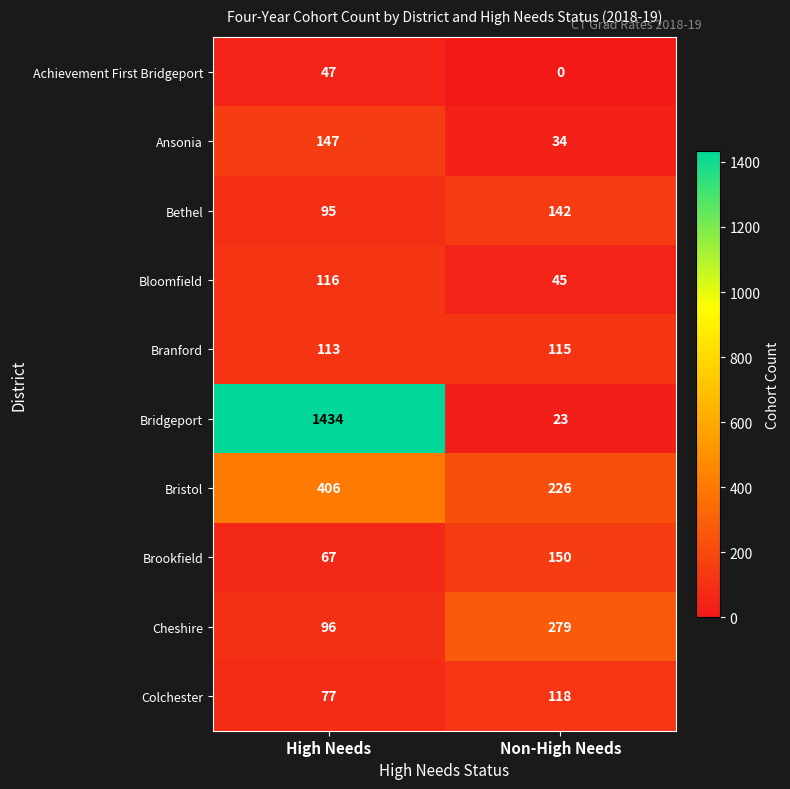

What is the difference between the Cheshire values at High Needs and Non-High Needs?

183